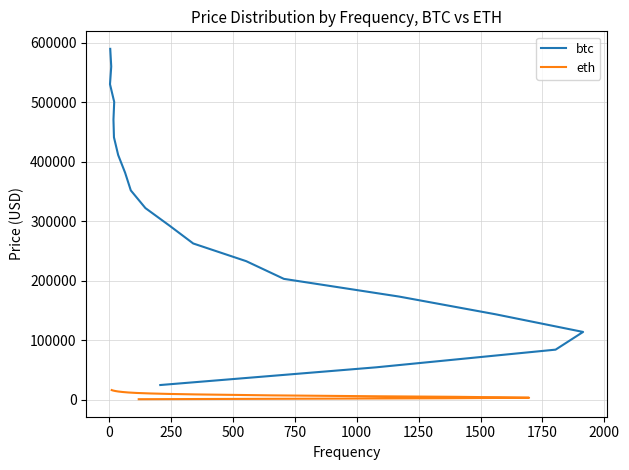

Is the value of btc at 1500 greater than the value of eth at 500?

Yes